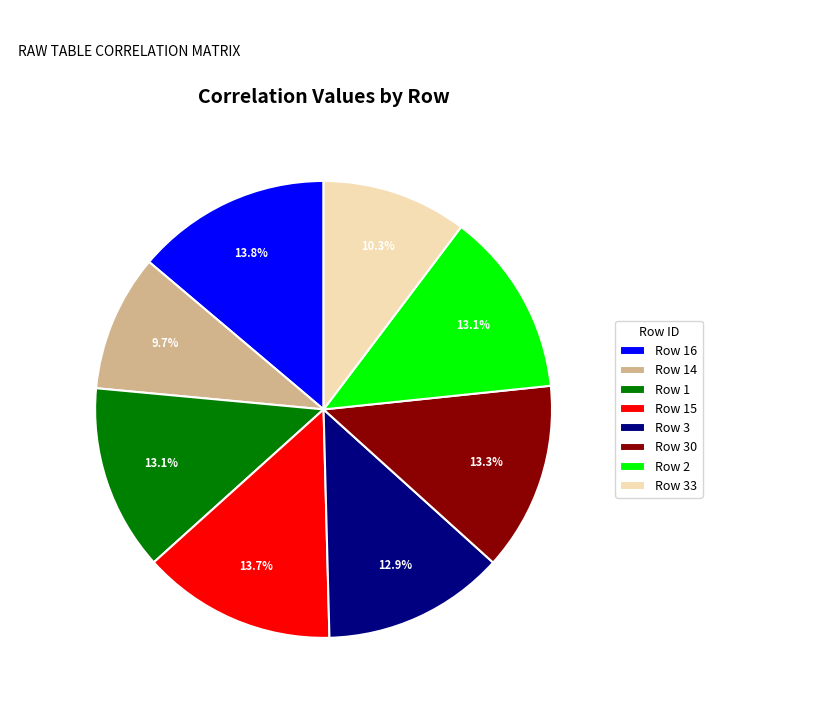

Between Row 33 and Row 2, which is larger?

Row 2